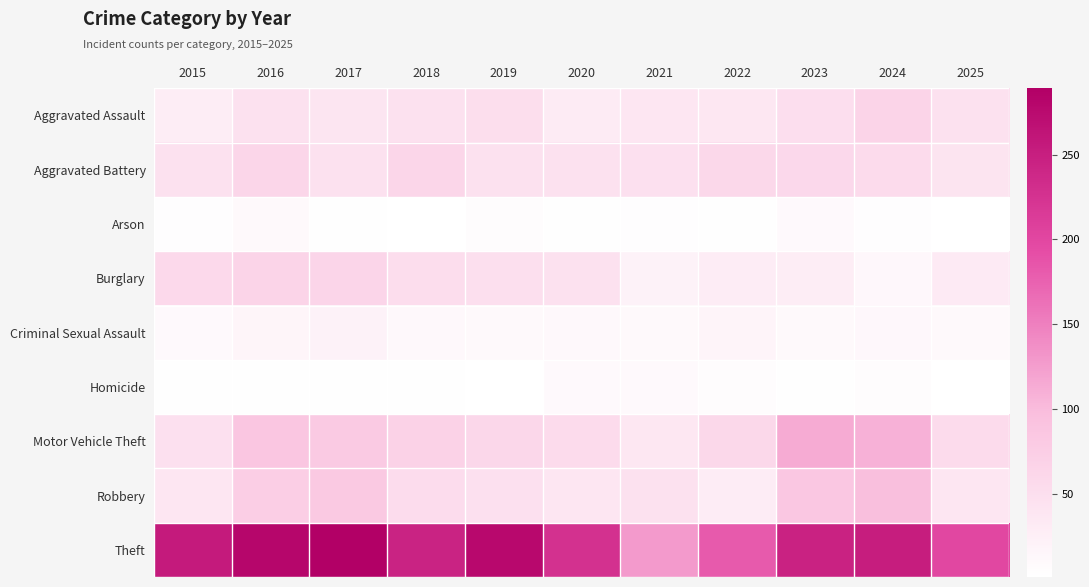

Which series has the widest spread of values?

Theft